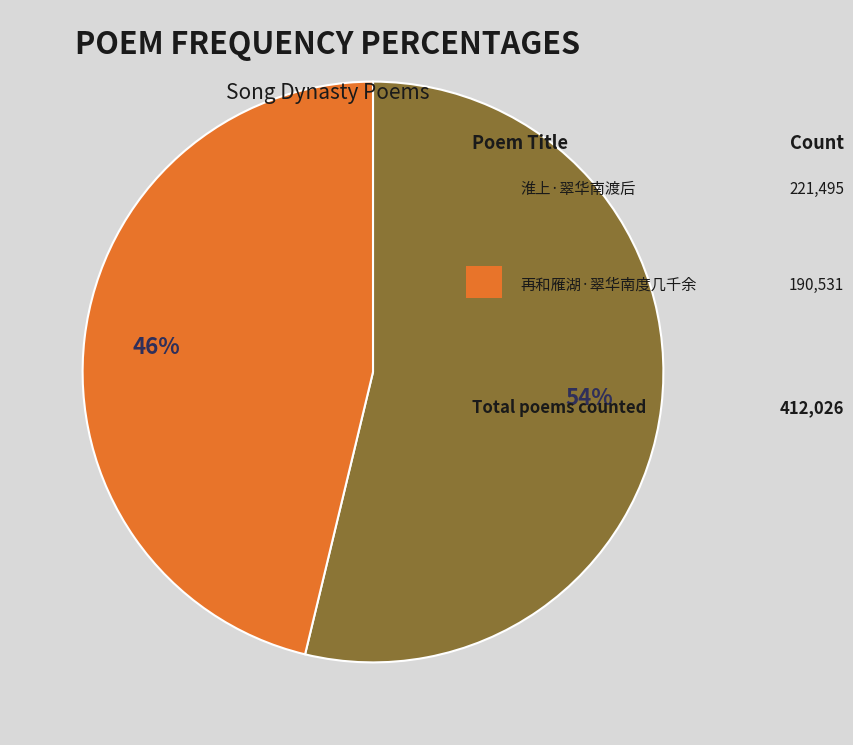

To the nearest percent, what is the difference between the largest and smallest slice percentages?

8%